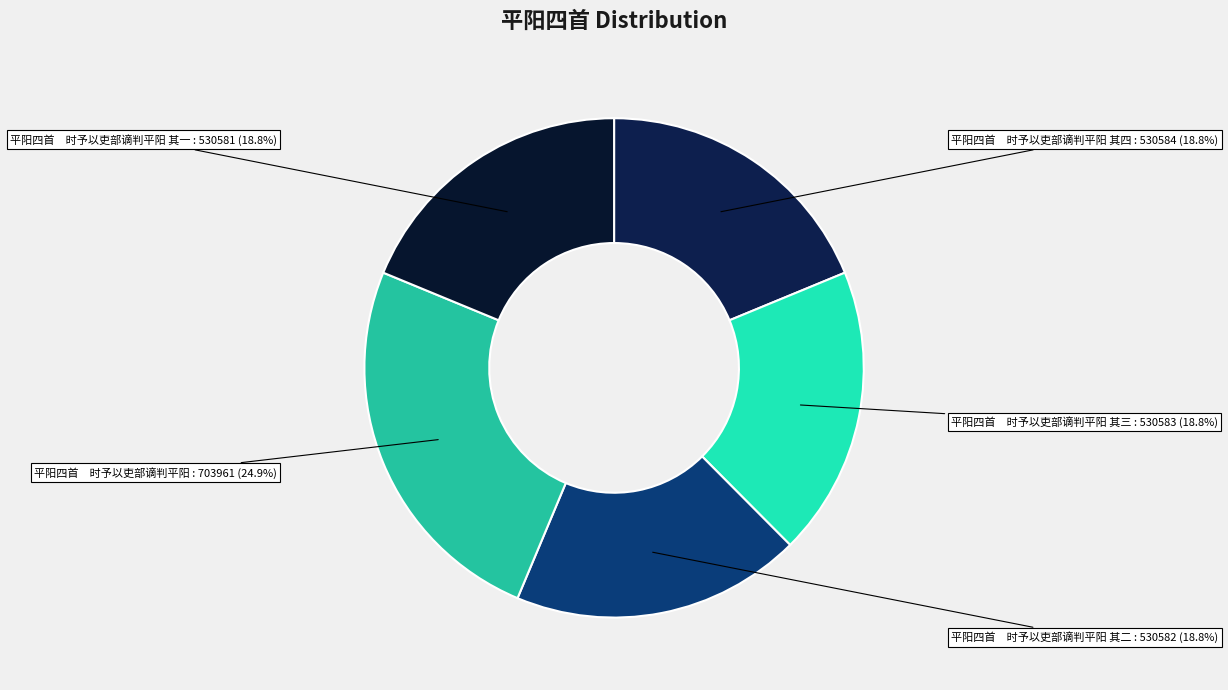

How many segments does this pie chart have?

5